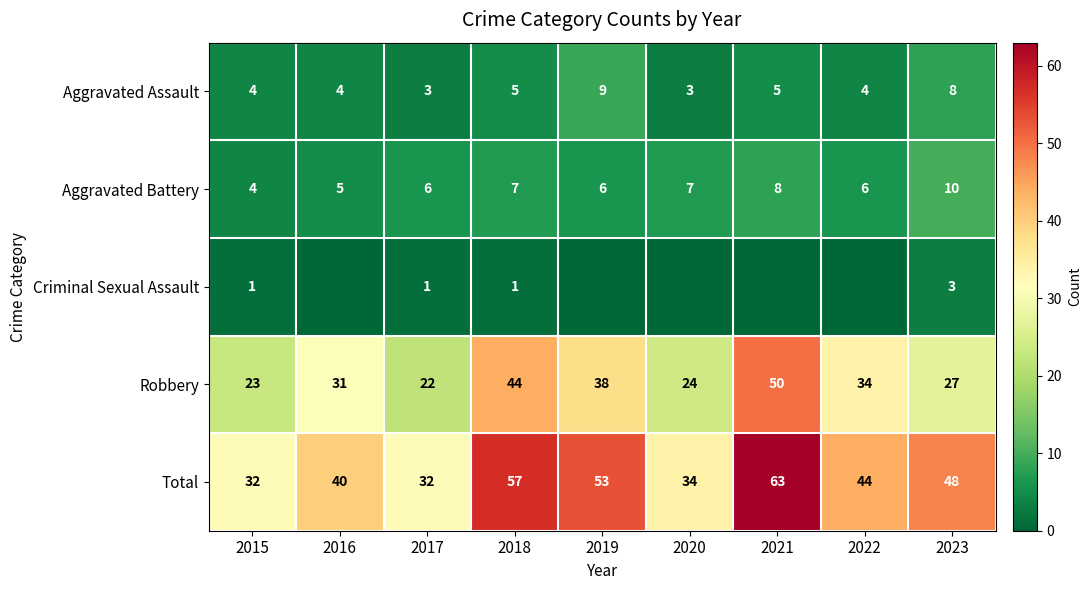

Is it true that Robbery equals 53 at 2022?

False